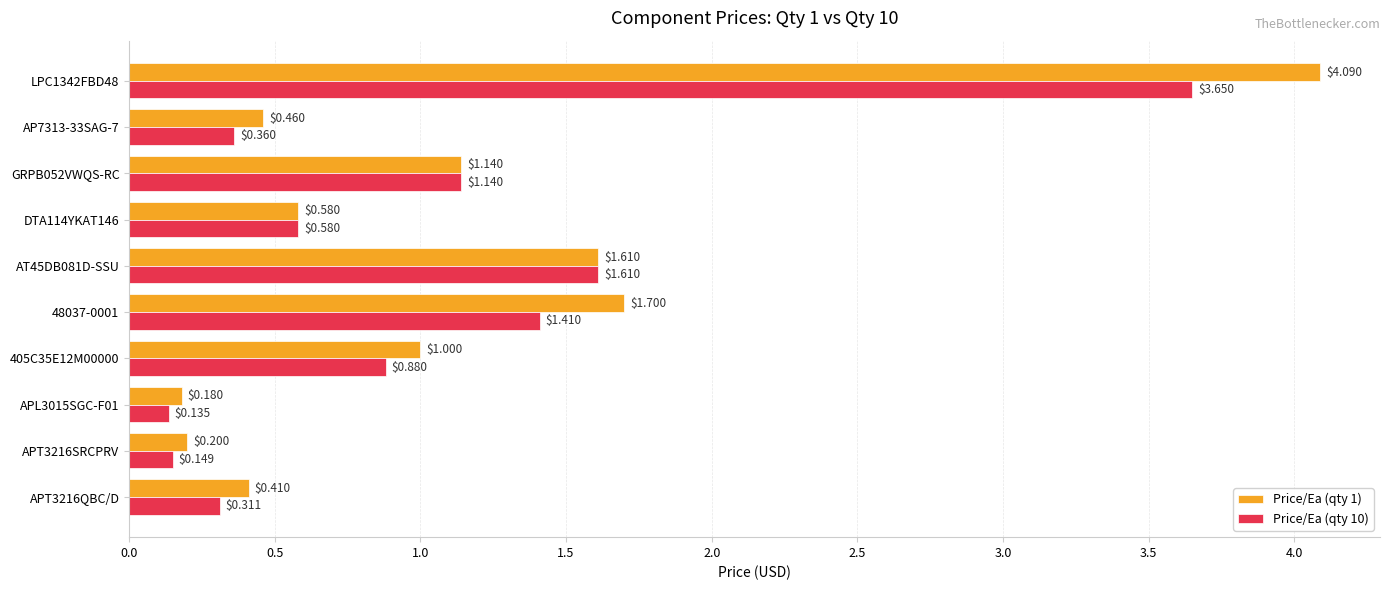

Which series changed the most between 48037-0001 and APT3216SRCPRV?

Price/Ea (qty 1)